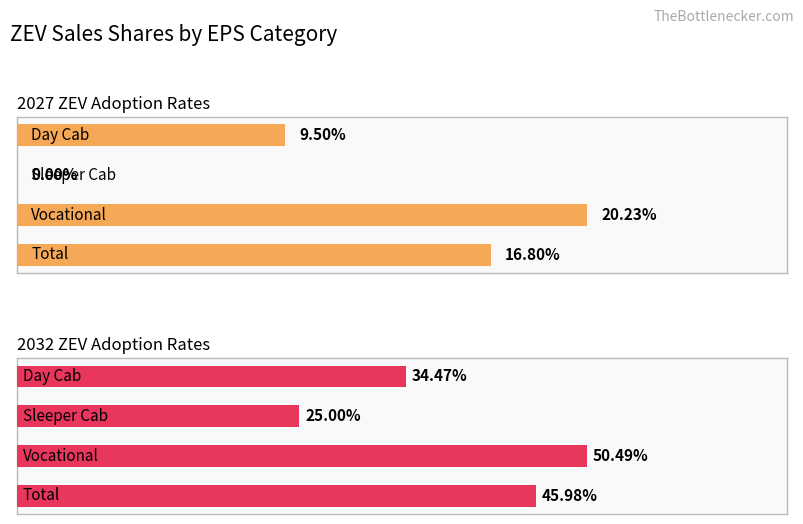

Rank the series by their average value, from highest to lowest.

2032 ZEV Adoption Rates, 2027 ZEV Adoption Rates